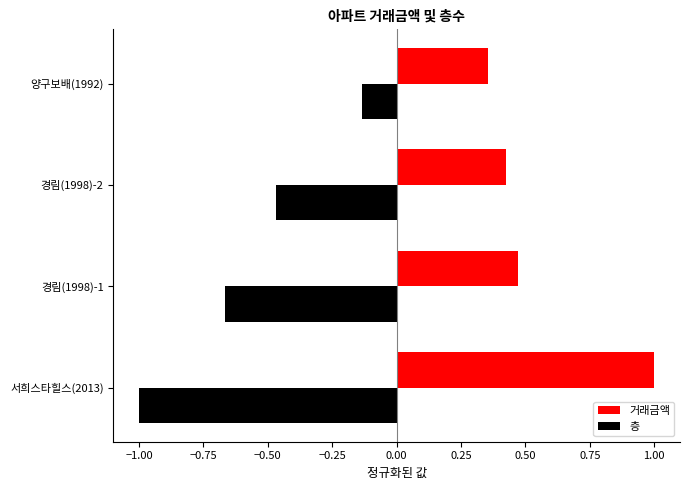

At how many categories does at least one series exceed 0?

4